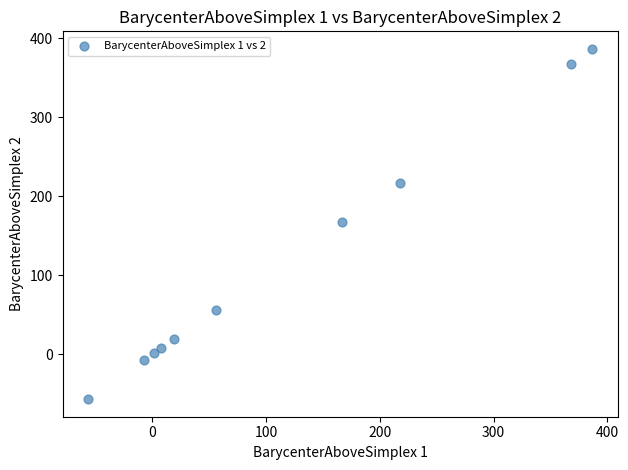

What is the range of Y values (max minus min)?

443.5